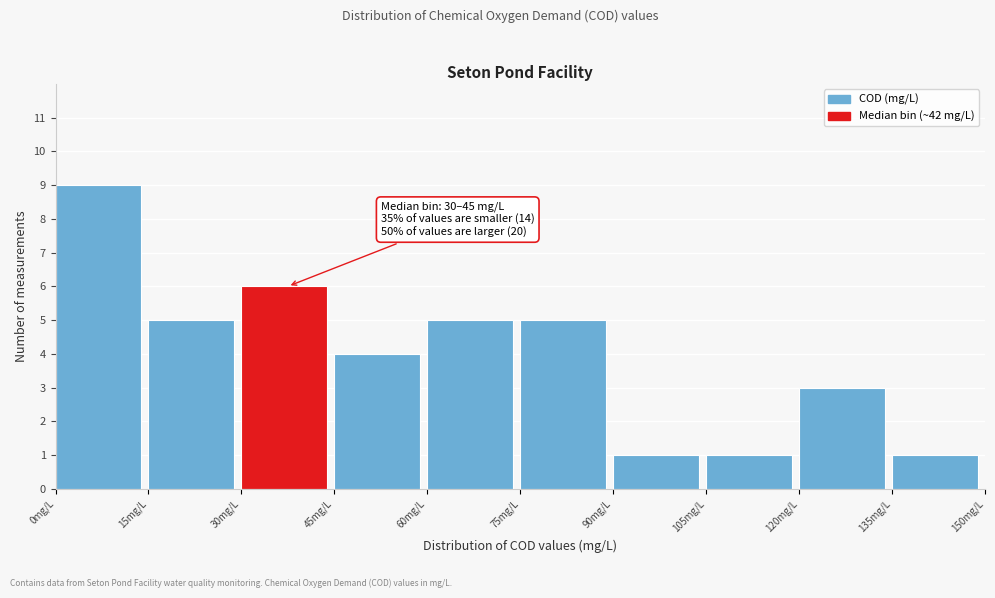

Over which range of the x-axis is the bar tallest?

0 to 15